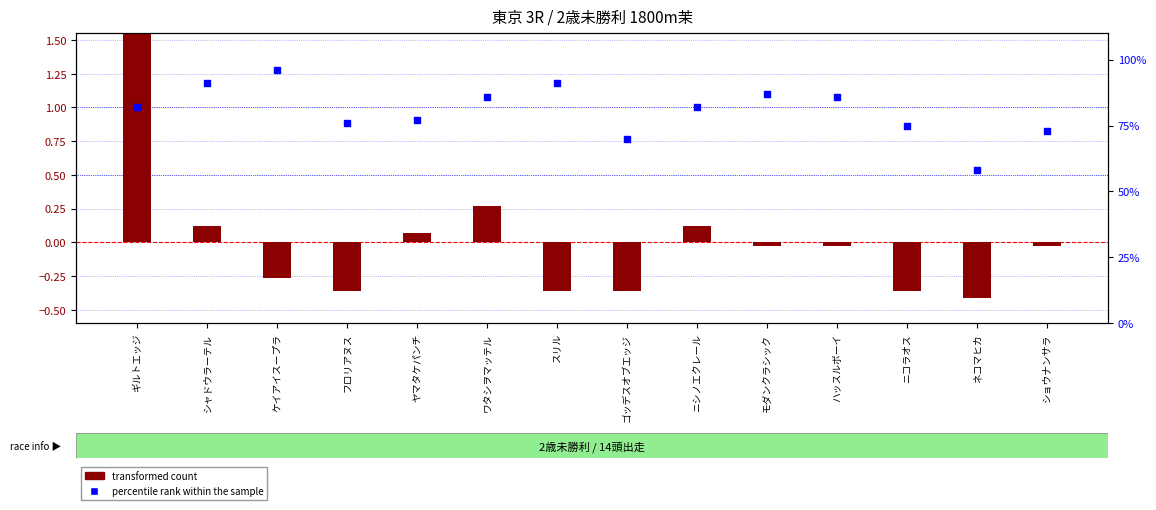

What are all the series names shown in the legend?

transformed count, percentile rank within the sample